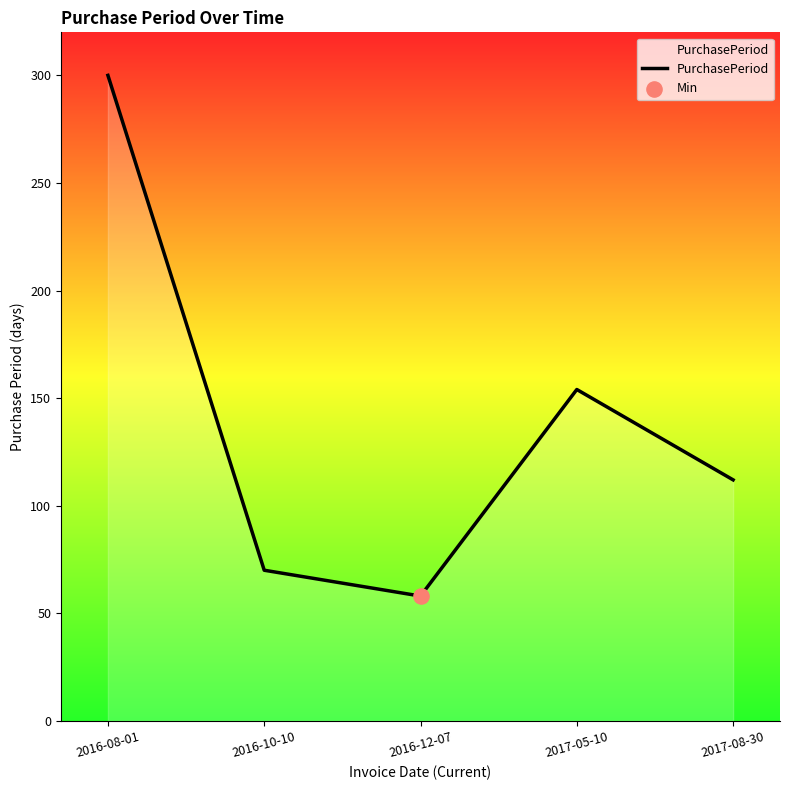

Between 2016-08-01 and 2017-05-10, which is larger?

2016-08-01